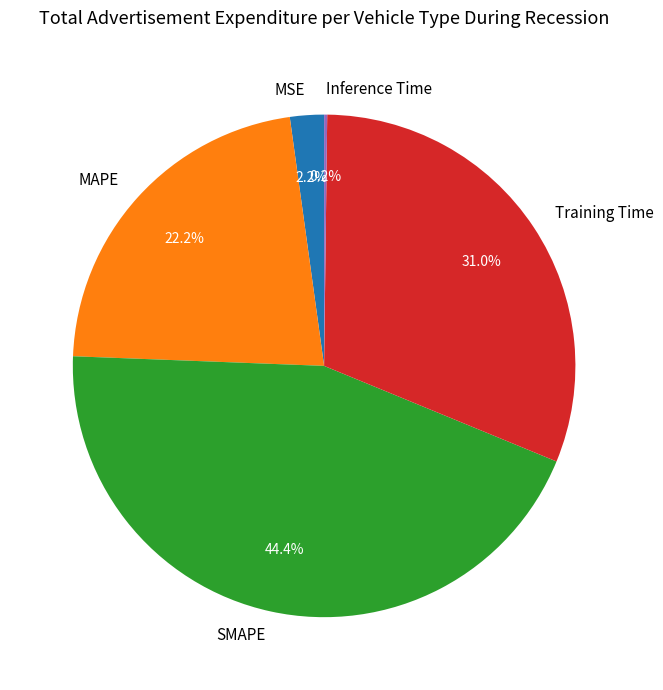

What portion of the pie excludes SMAPE?

55.6%